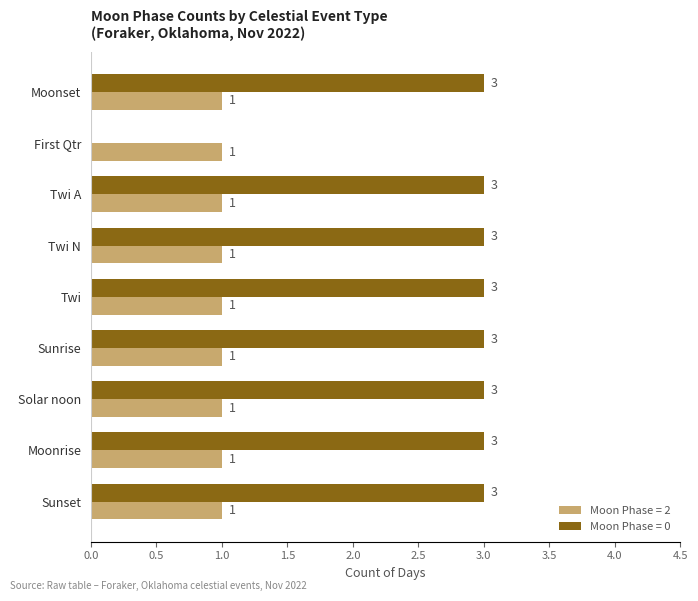

Read the Moon Phase = 0 value at Moonset.

3